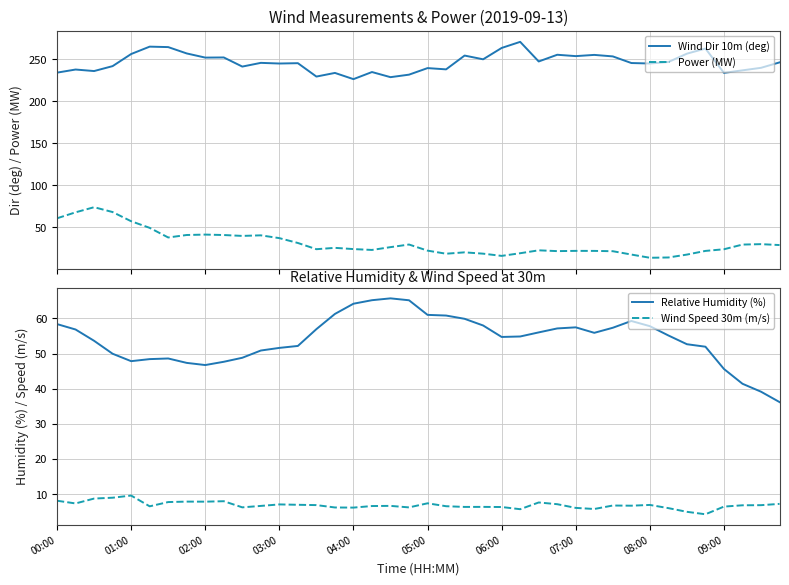

True or false: Wind Dir 10m (deg) and Power (MW) intersect in this chart.

False